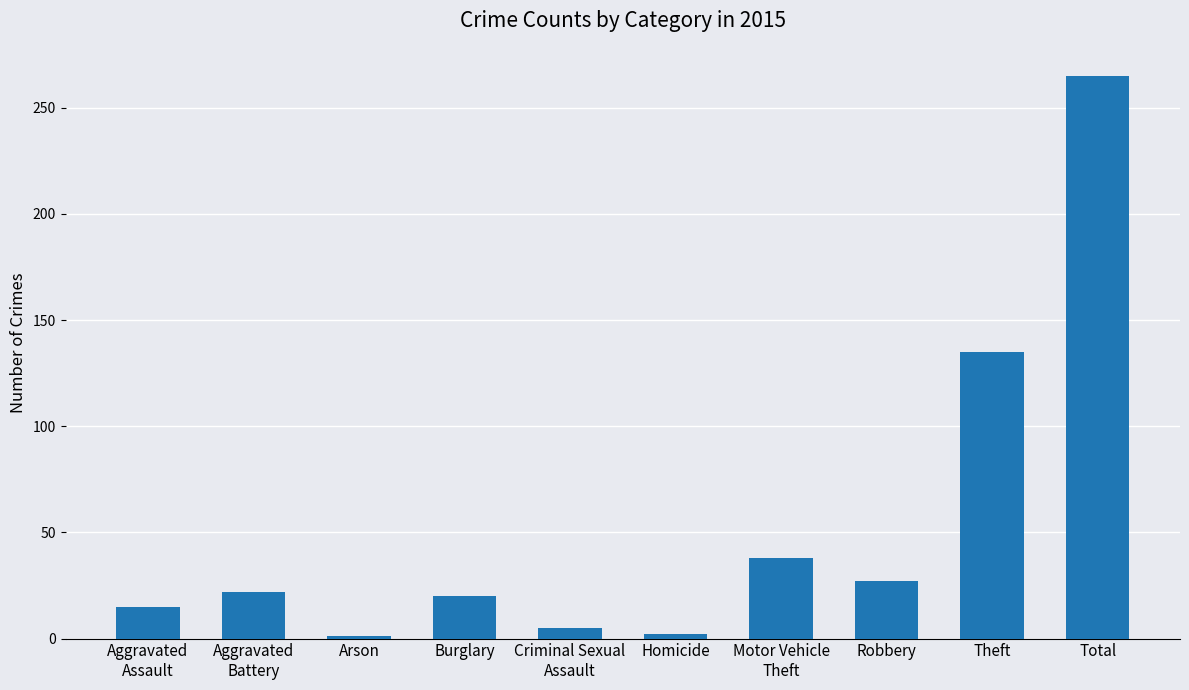

What position from the right is Motor Vehicle
Theft?

4